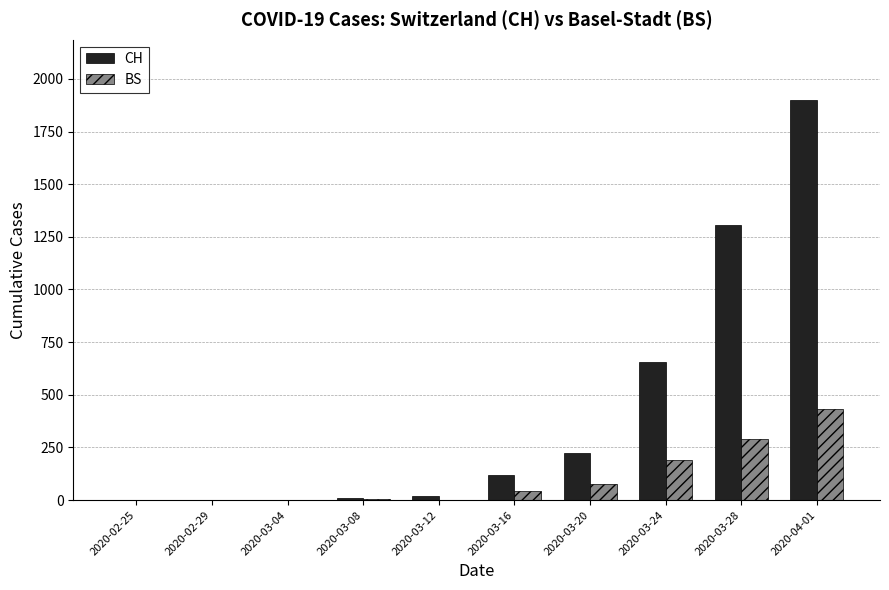

What are all the series names shown in the legend?

CH, BS